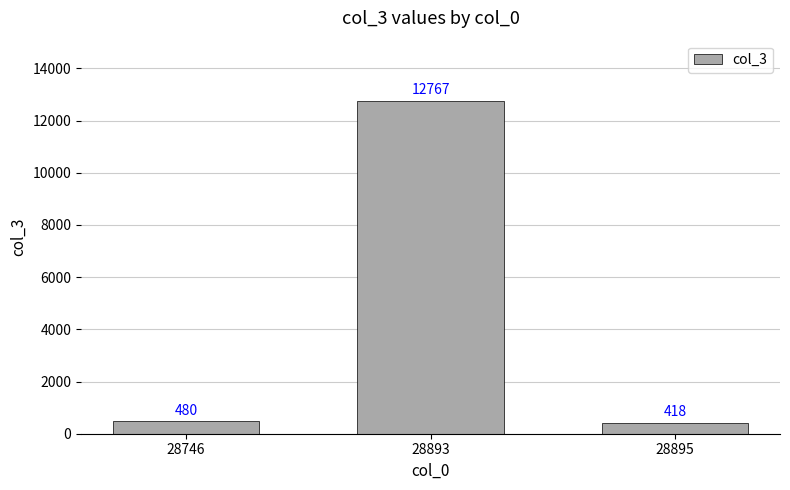

Rank the categories by value from lowest to highest.

28895, 28746, 28893